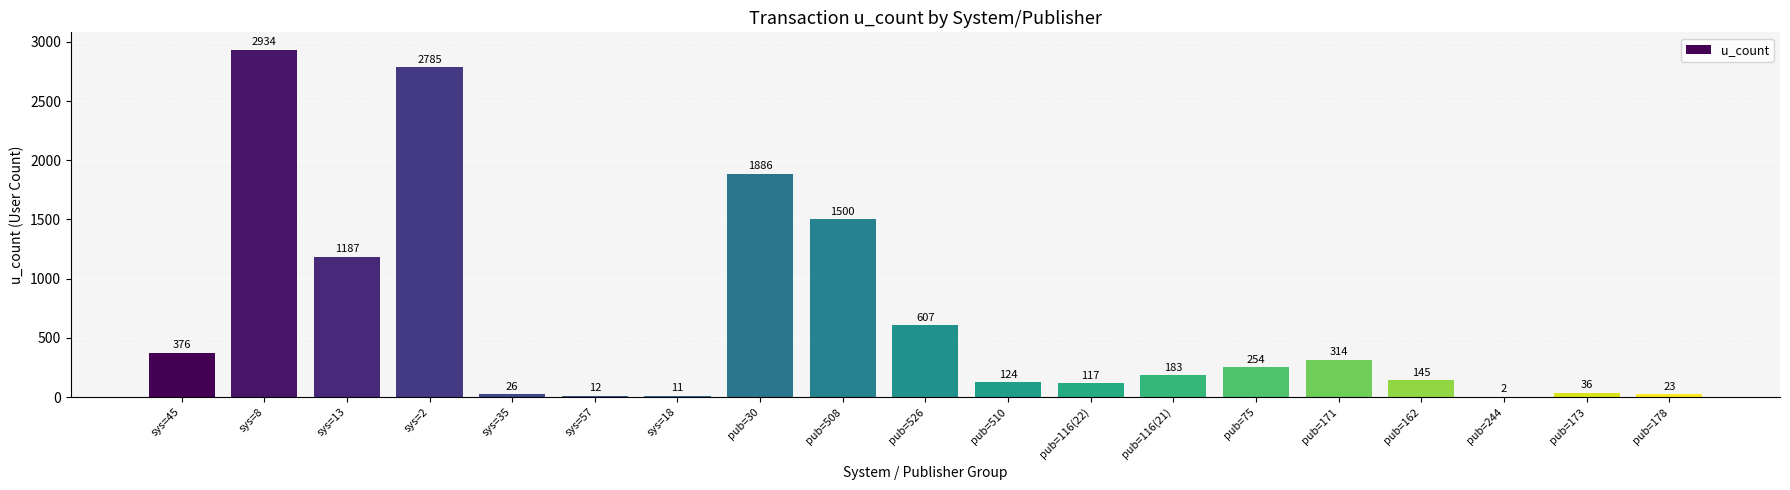

What is the sum of the values at sys=18 and sys=2?

2796